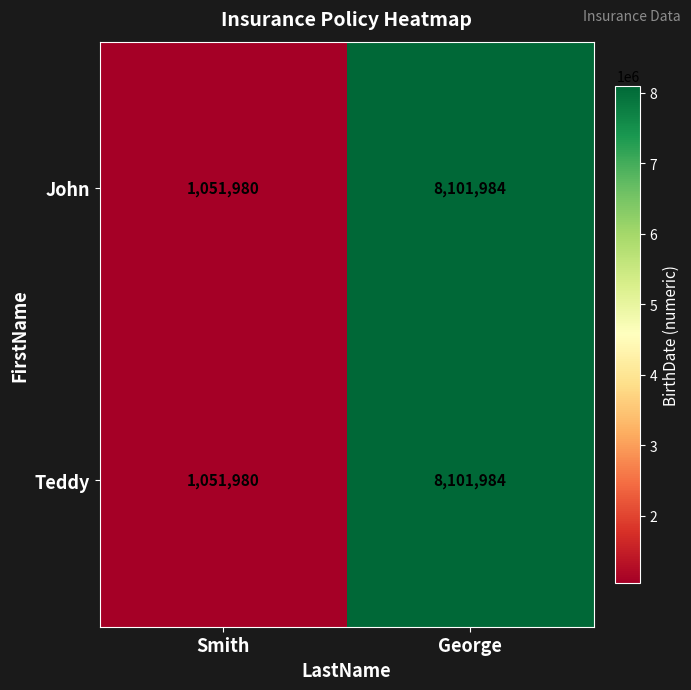

The value of Teddy at Smith is 1051980. True or false?

True